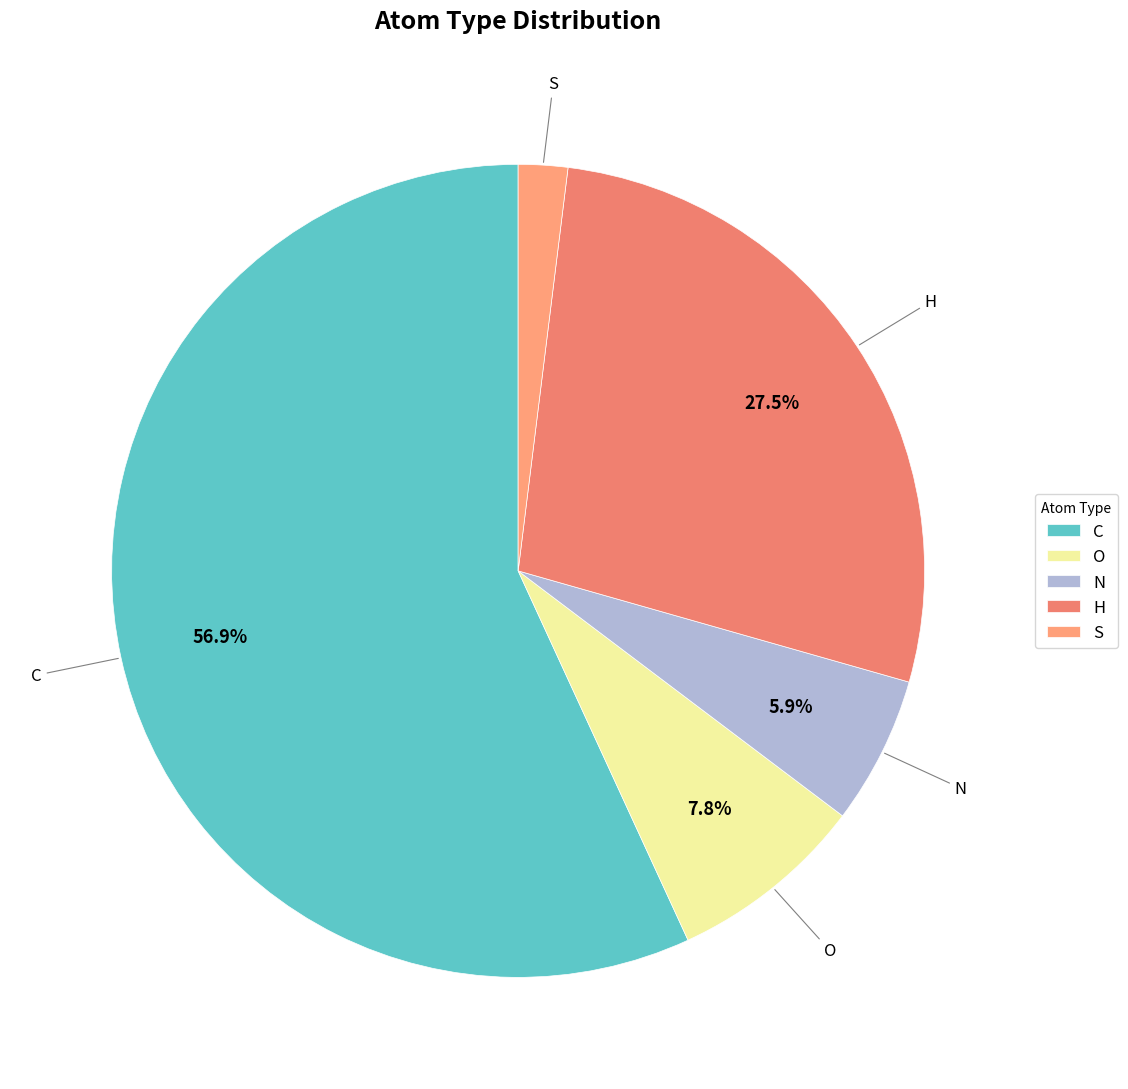

Count the number of slices in the pie.

5